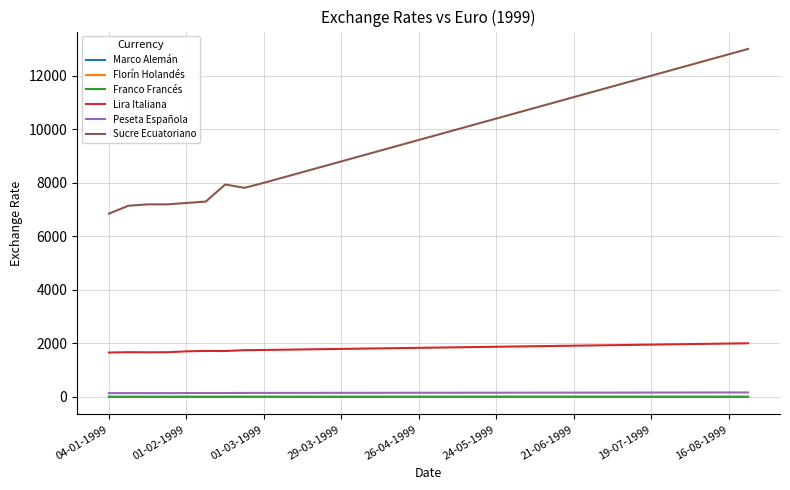

What is the minimum value for Lira Italiana?

1659.6